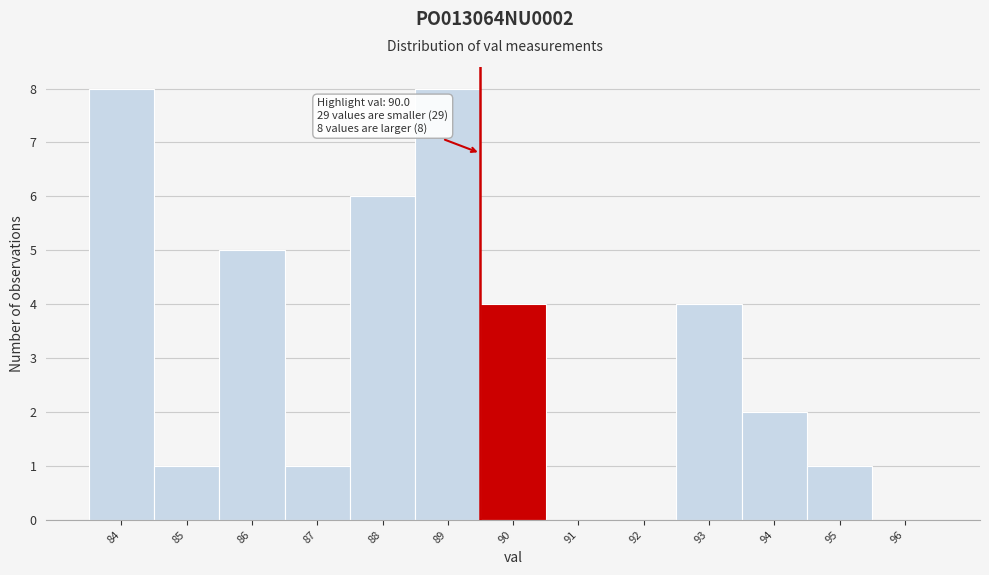

Reading left to right, list all the values displayed in this chart.

84=8	85=1	86=5	87=1	88=6	89=8	90=4	91=0	92=0	93=4	94=2	95=1	96=0